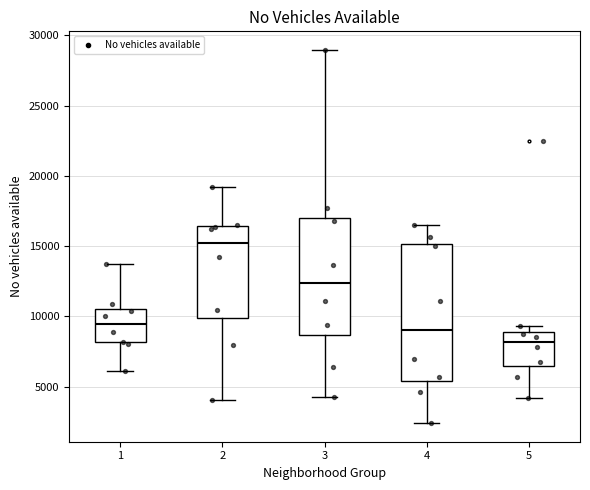

Comparing the boxes themselves (not the whiskers), which one is the tallest?

4